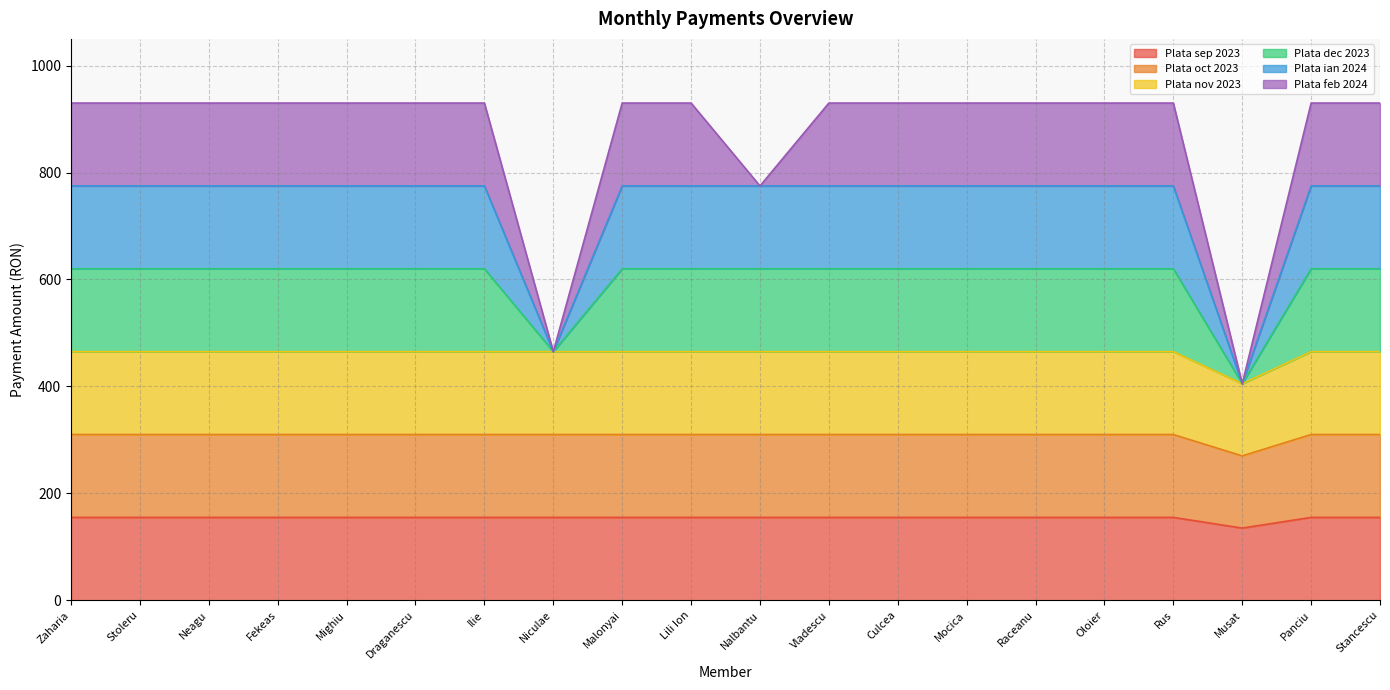

What position from the right is Panciu?

2